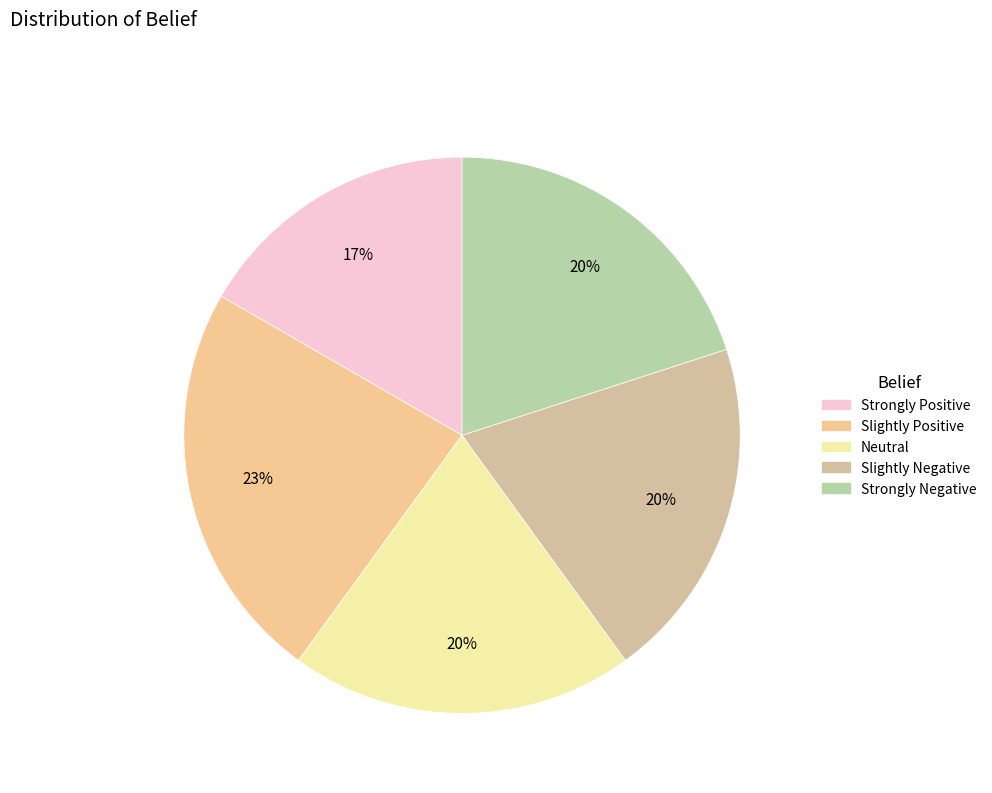

To the nearest percent, what is the average slice percentage?

20%